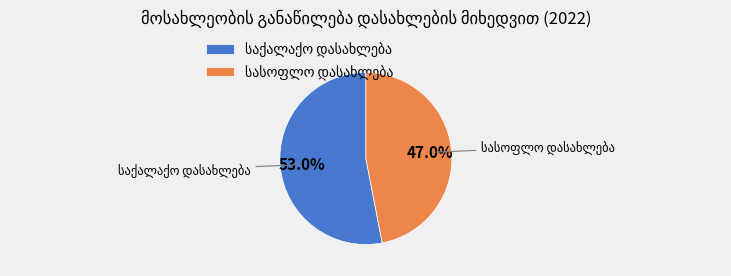

Is there any slice that represents more than half of the pie?

Yes